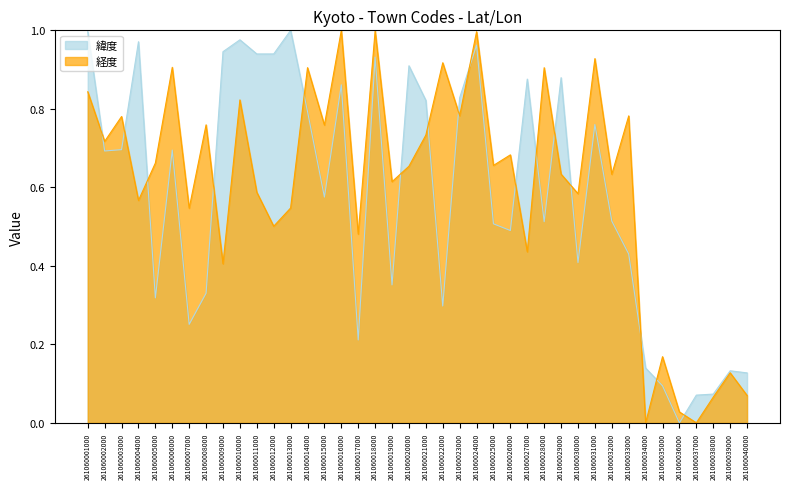

The 緯度 series shows 0.2 at 261060017000. True or false?

True